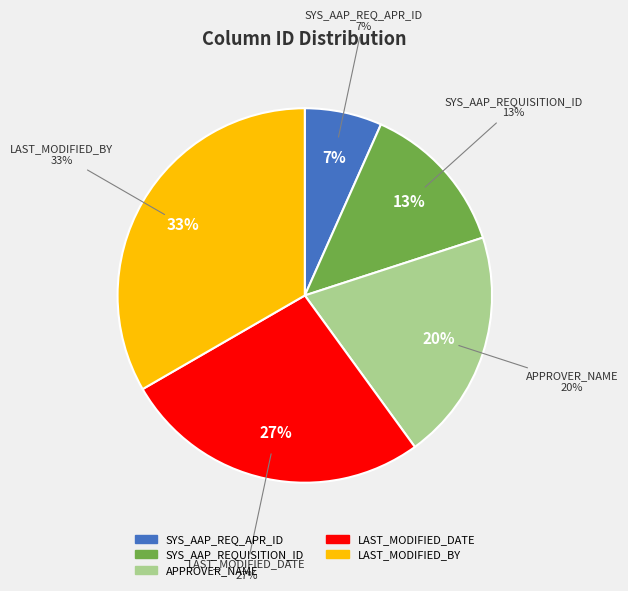

To the nearest percent, what is the combined percentage of SYS_AAP_REQ_APR_ID and SYS_AAP_REQUISITION_ID?

20%